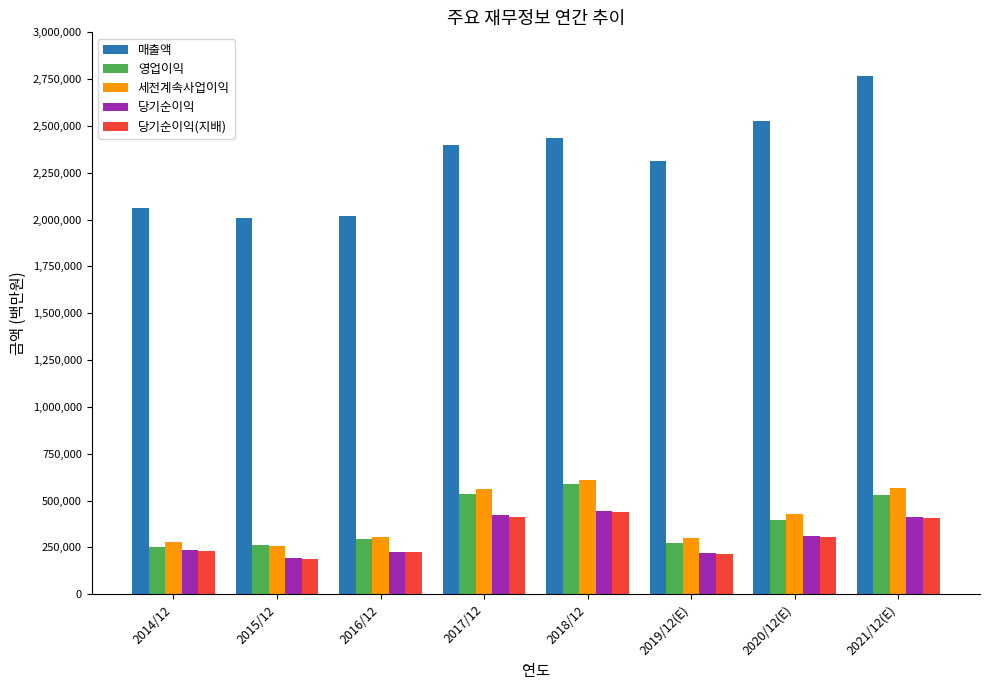

How many groups of bars are there?

8